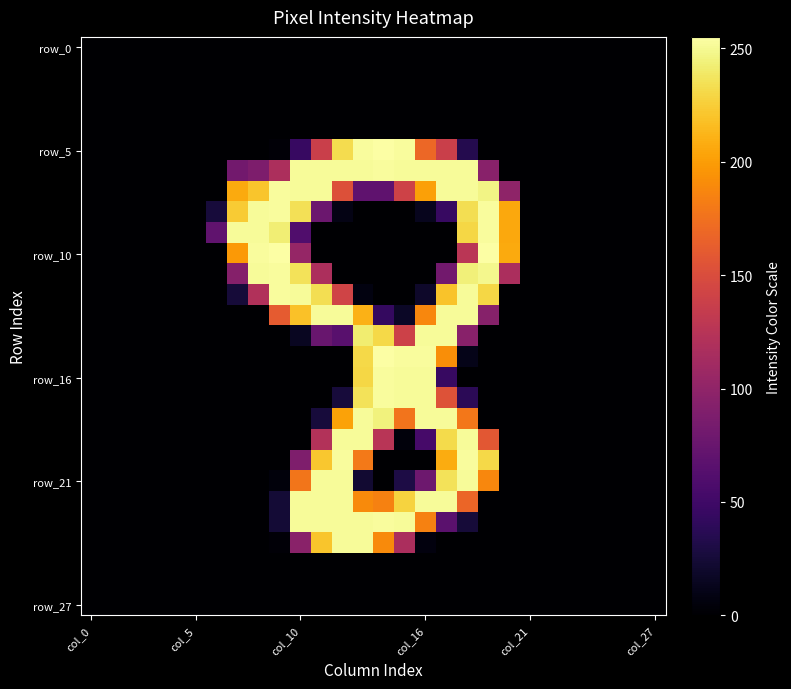

How many categories are shown in the chart?

28